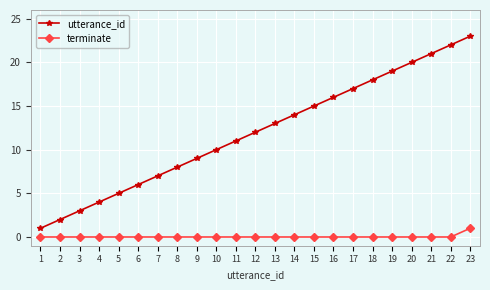

What is the highest value of the terminate series?

1